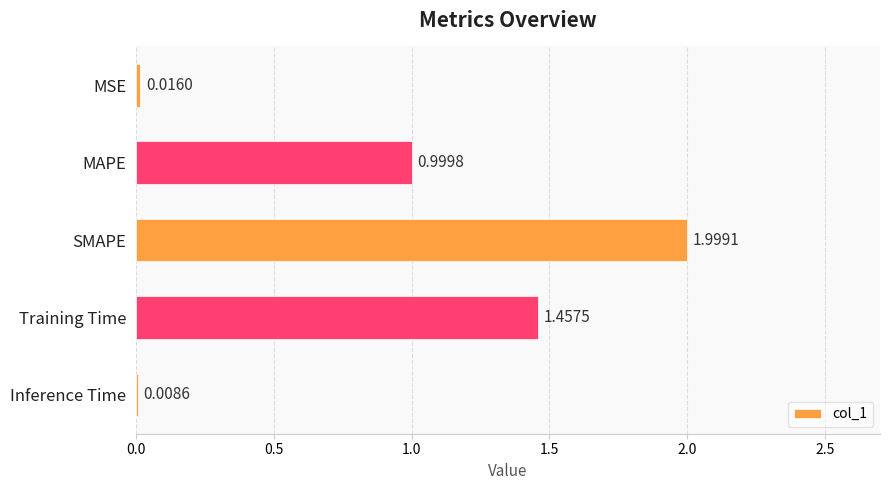

What is the label of the 4th bar from the top?

Training Time